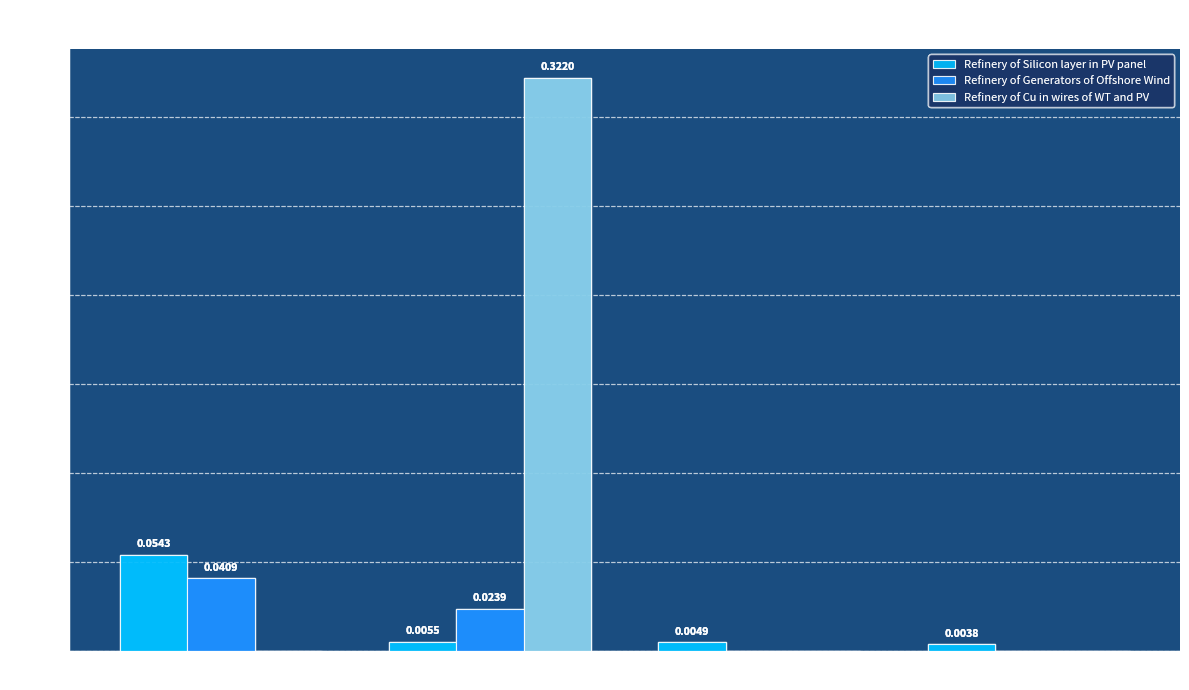

Is the value of Refinery of Generators of Offshore Wind at China greater than the value of Refinery of Silicon layer in PV panel at China?

No